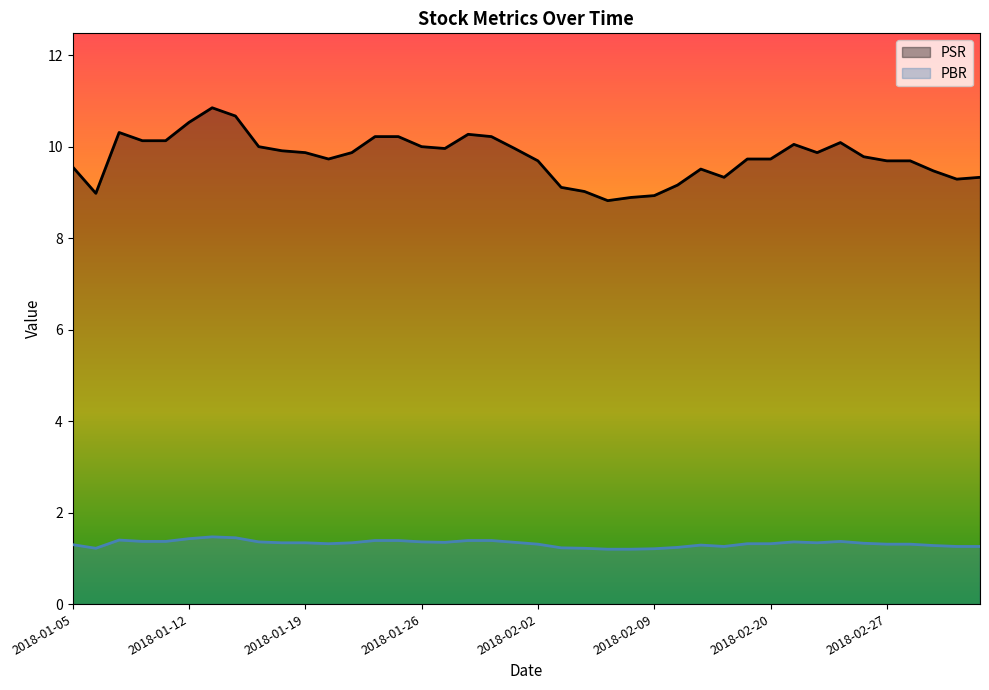

True or false: PSR and PBR cross at least once.

False